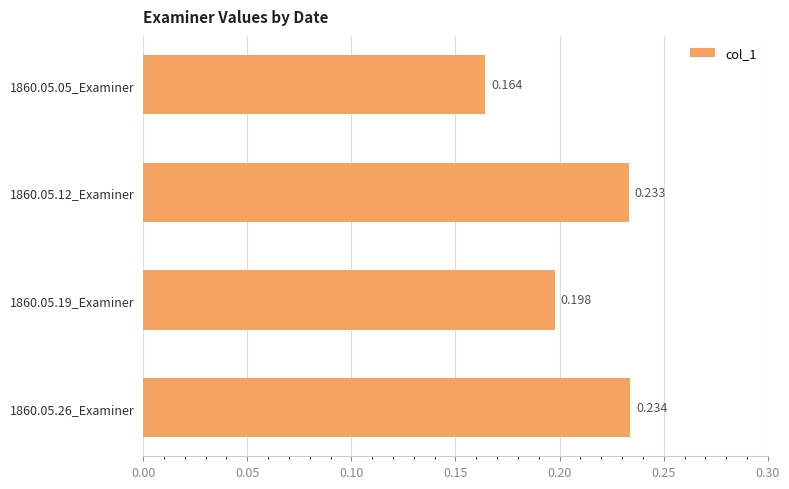

At which category does the chart reach its peak across all series?

1860.05.26_Examiner